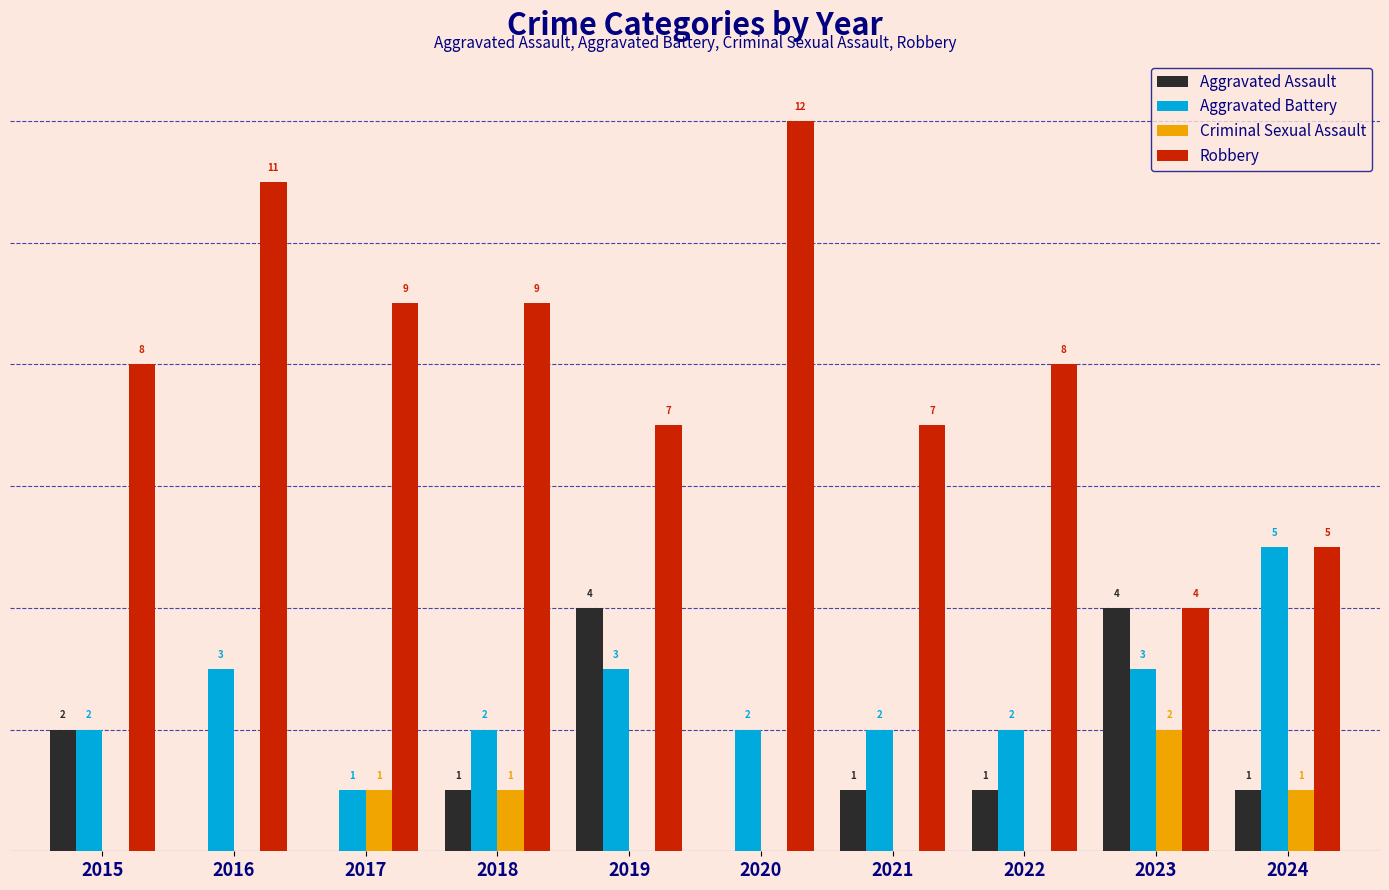

Is the value of Robbery at 2024 greater than the value of Aggravated Assault at 2018?

Yes